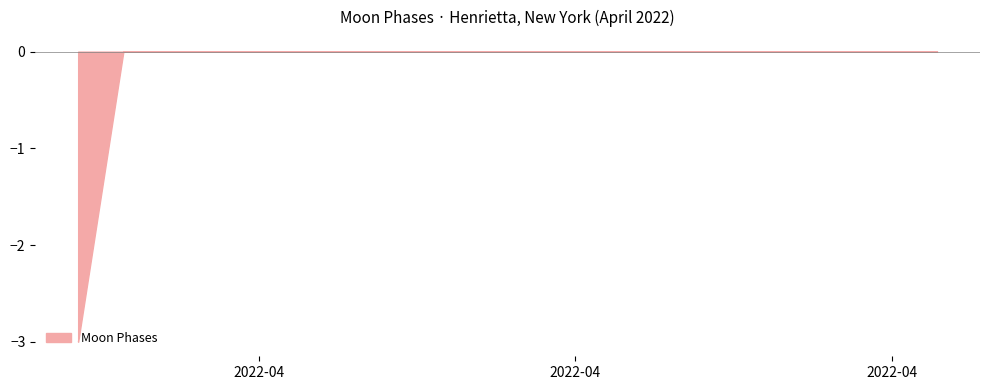

What is the difference between the maximum and minimum values?

3